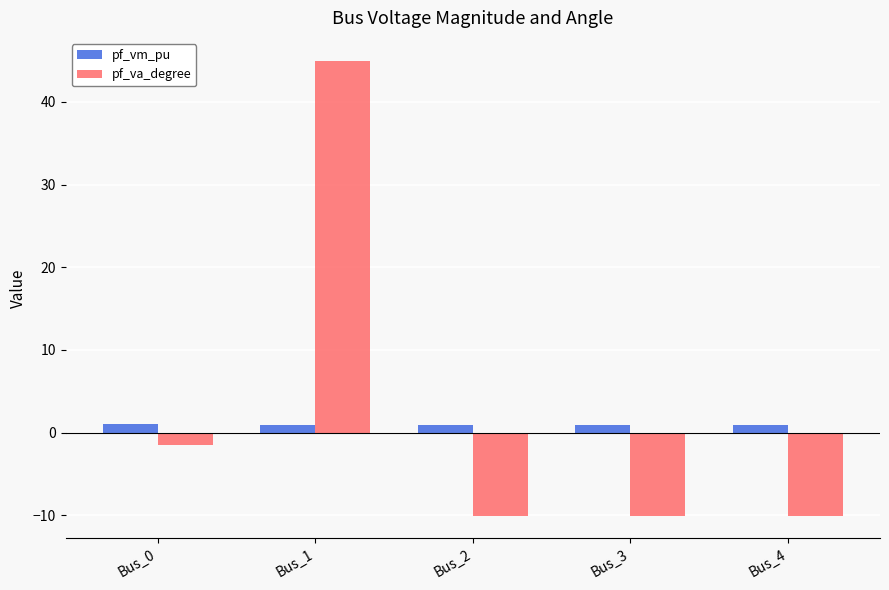

What is the smallest value displayed?

-10.1